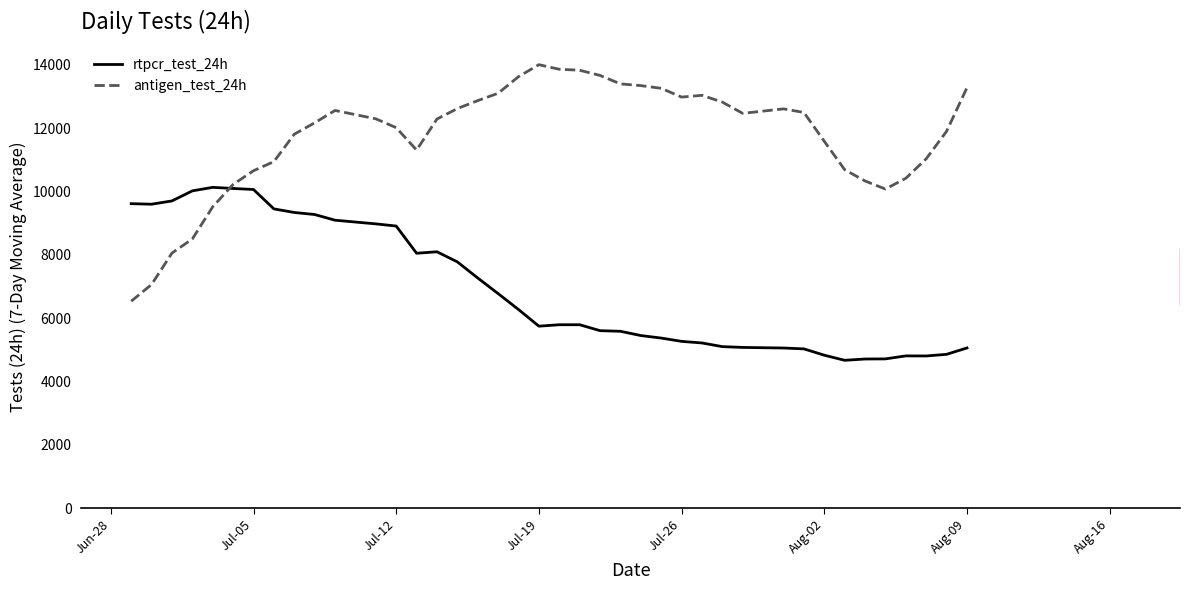

What is the total value across all series at Aug-09?

18344.7